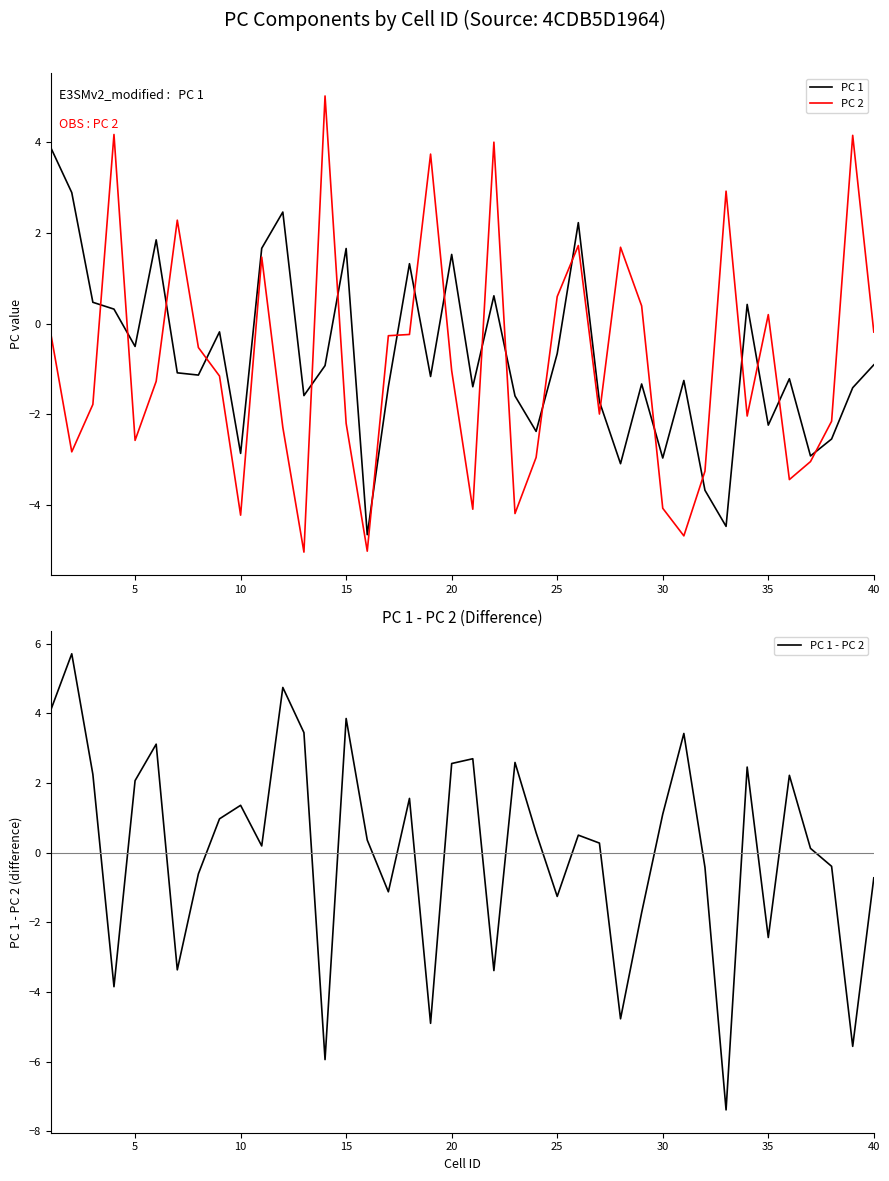

What is the difference between the second highest and minimum values in the PC 2 series?

9.2